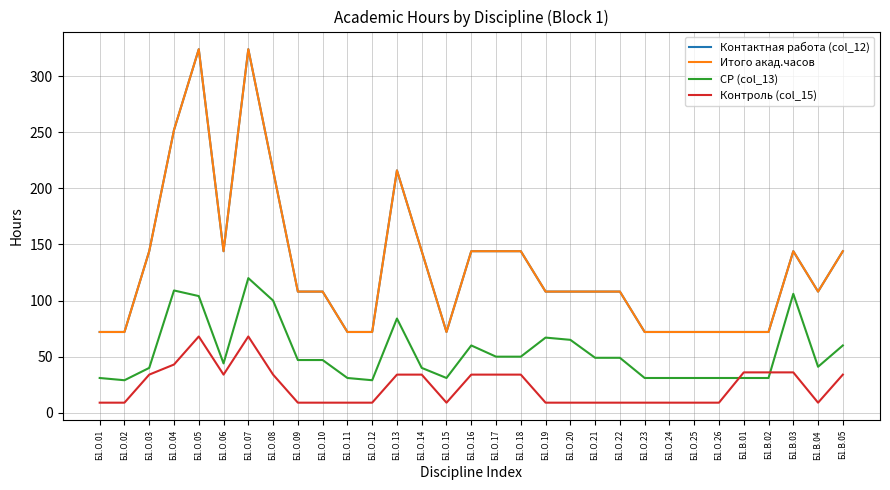

True or false: Контроль (col_15) and Итого акад.часов cross at least once.

False